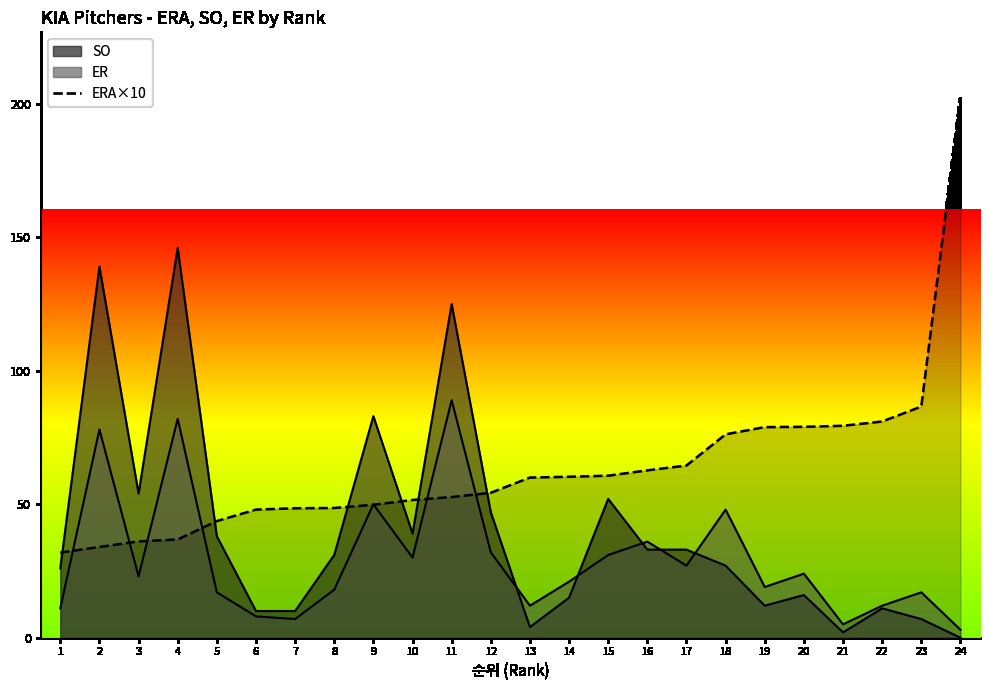

What is the maximum value shown in the chart?

202.5